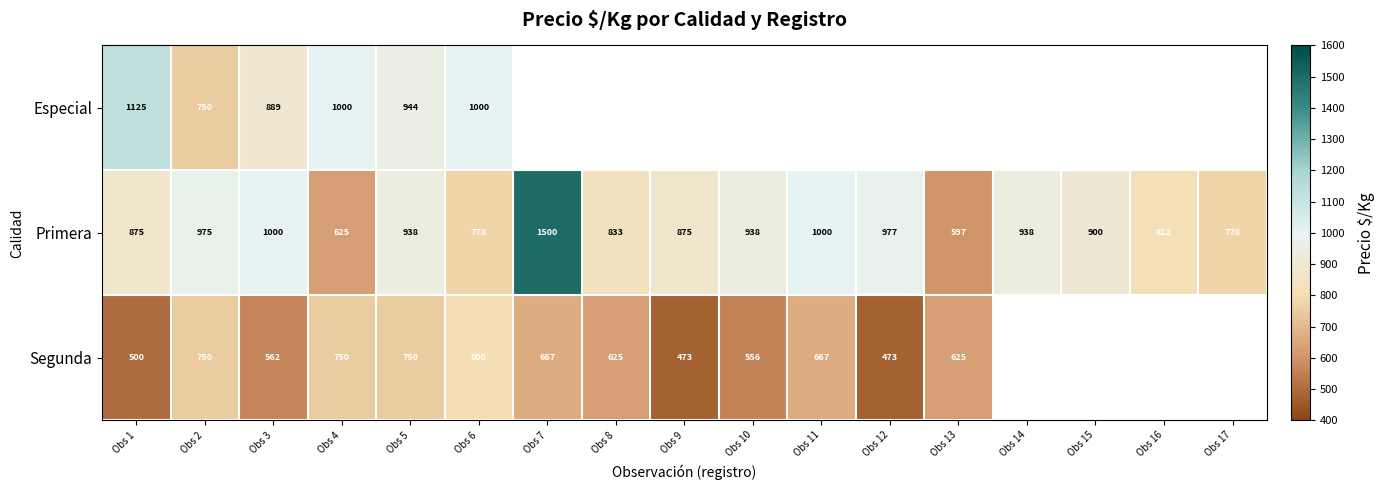

The Segunda series shows 556 at Obs 10. True or false?

True